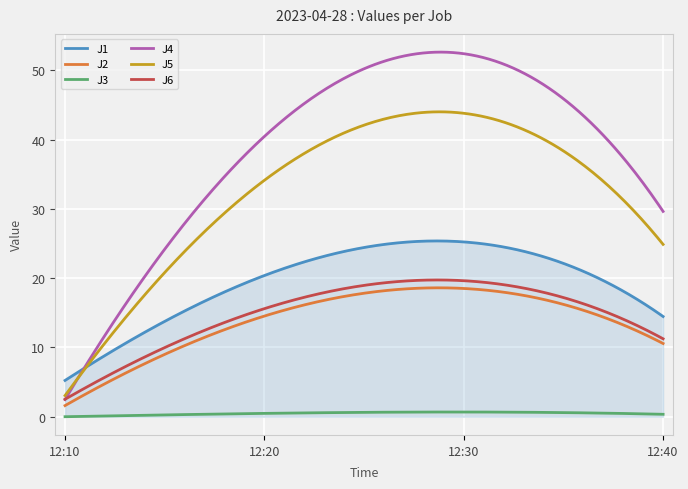

Which series has the widest spread of values?

J4